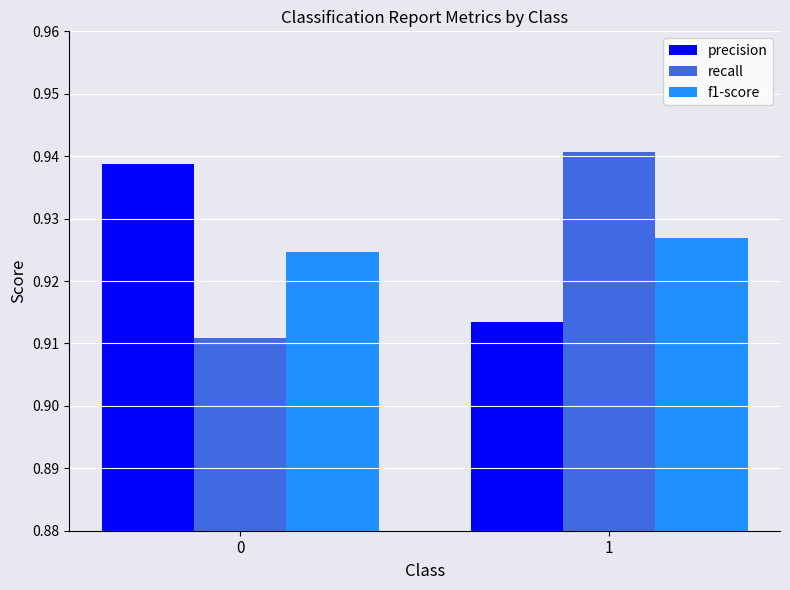

The recall series shows 1.7 at 1. True or false?

False